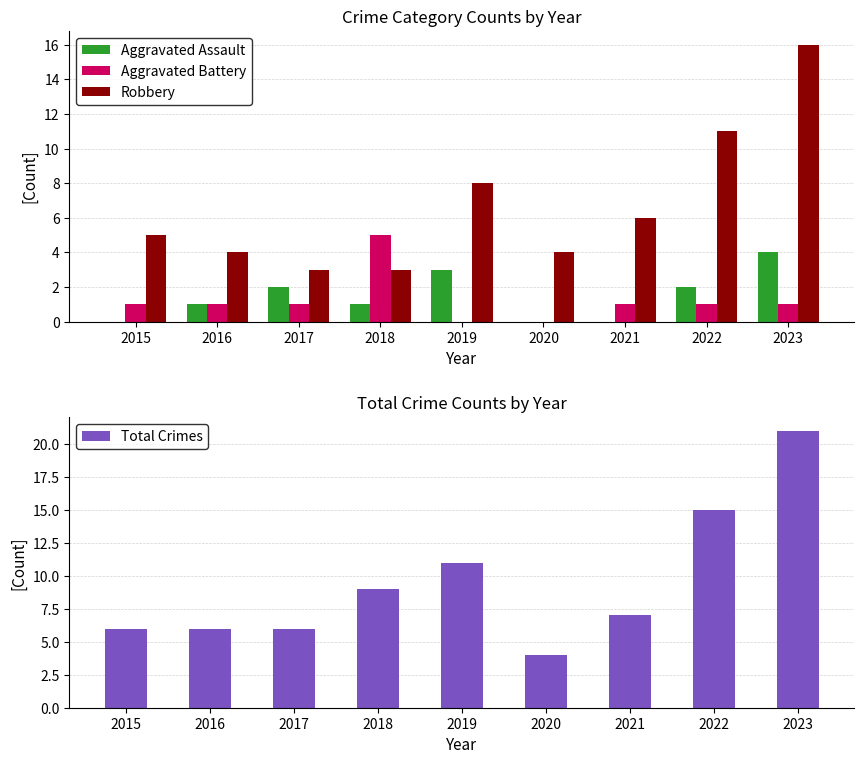

Which series has the largest total across all categories?

Total Crimes